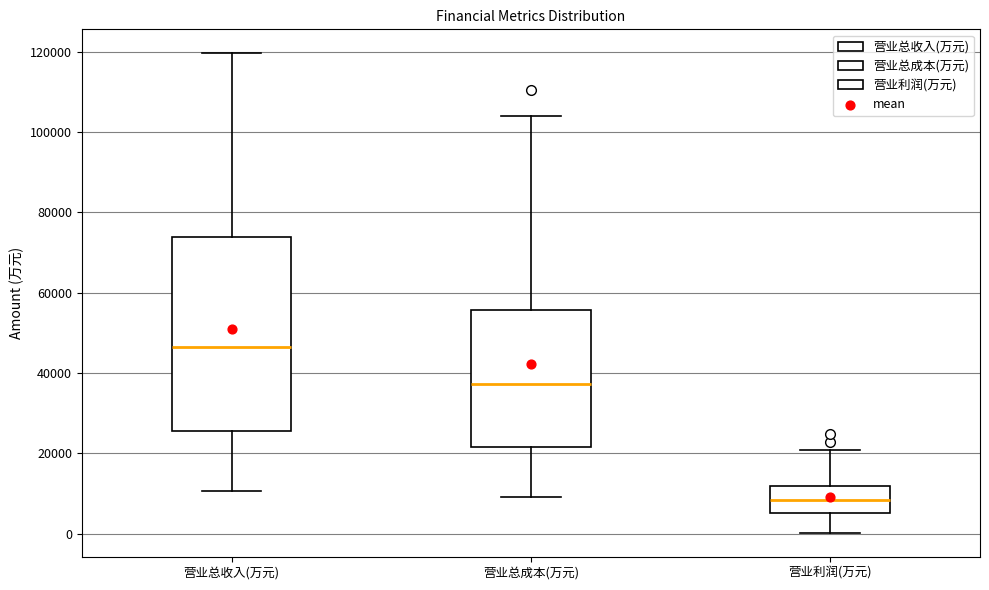

Reading left to right, read every box against the y-axis: the position of its median line, the range the box covers, and the ends of its whiskers. The values are not printed on the chart, so give them approximately, as read against the axis.

营业总收入(万元): median 46000, box 26000 to 74000, whiskers 10000 to 120000
营业总成本(万元): median 38000, box 22000 to 56000, whiskers 10000 to 104000
营业利润(万元): median 8000, box 6000 to 12000, whiskers 0 to 20000